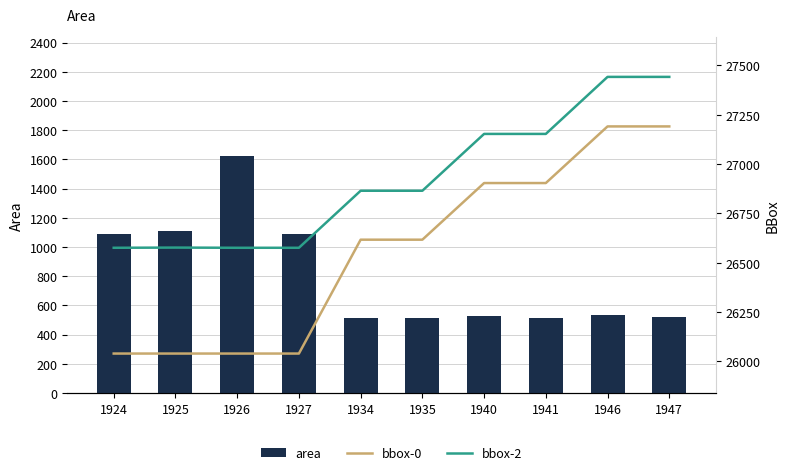

Which category has the highest value in the bbox-2 series?

1946